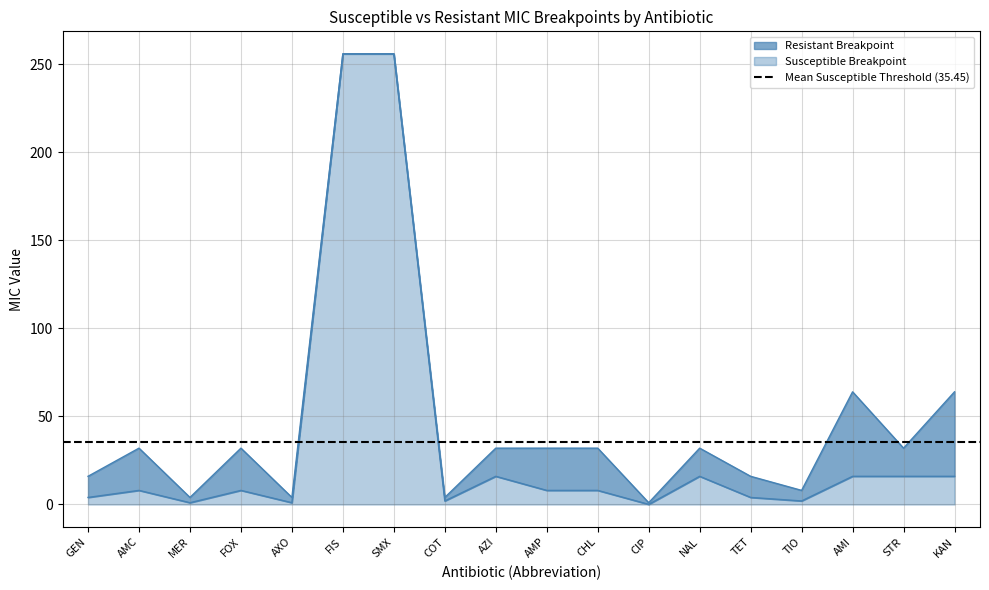

What is the average value of the resistant_values series?

50.9